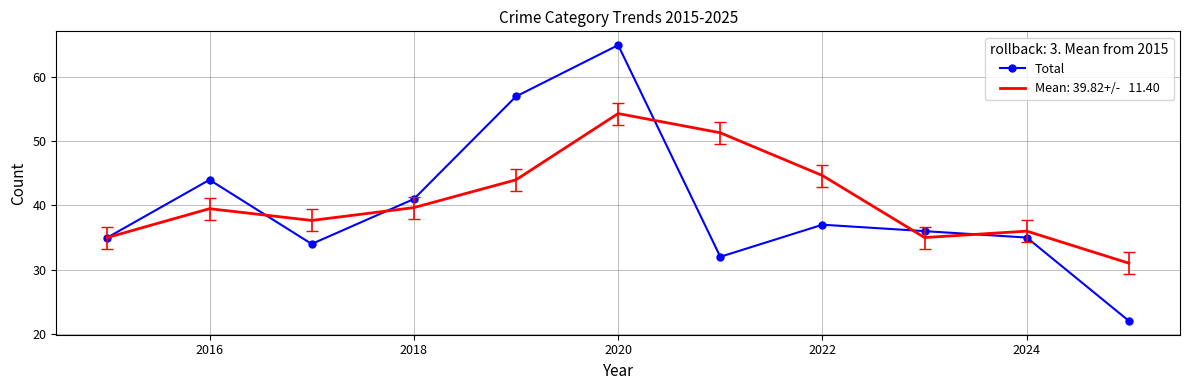

What is the greatest value displayed?

65.0